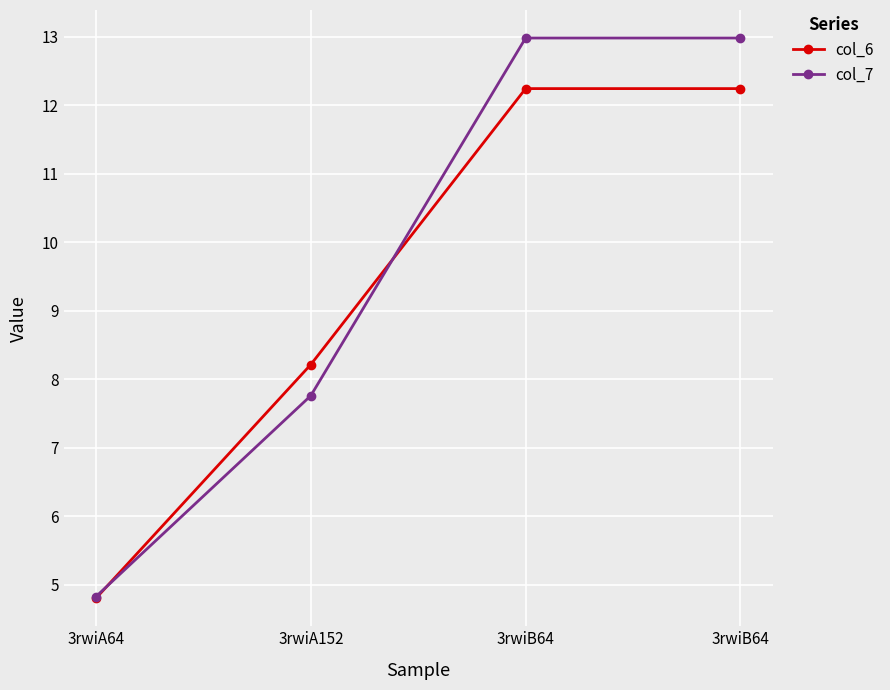

What is the average value of the col_6 series?

9.4